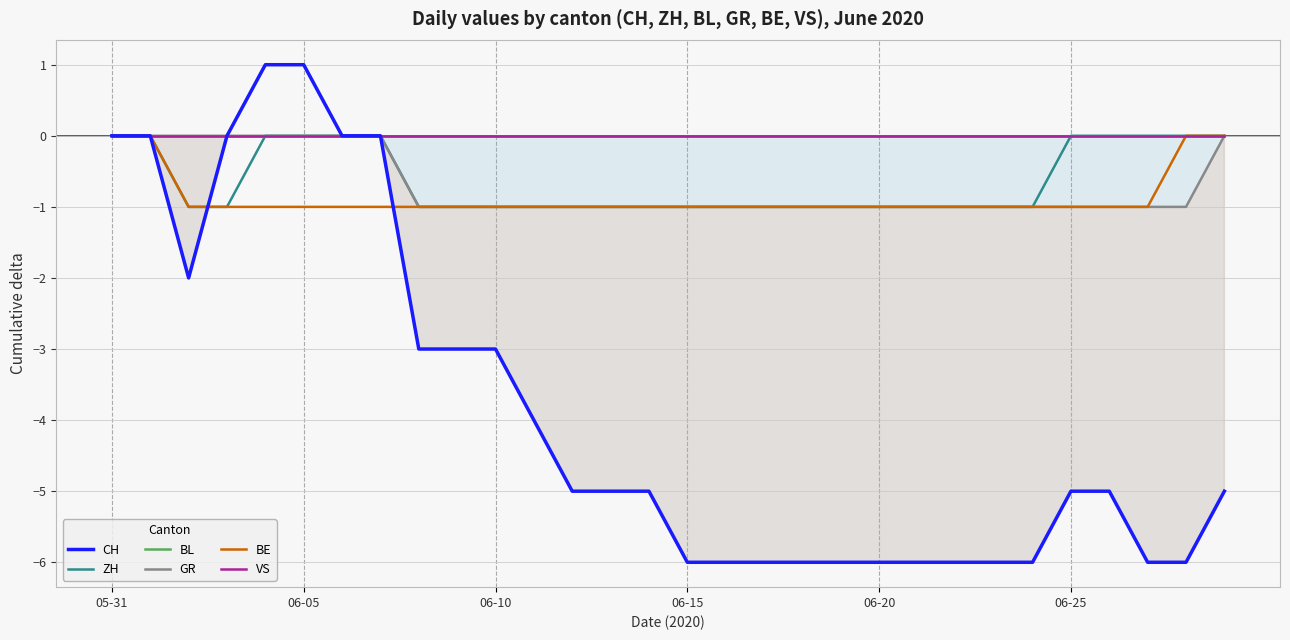

Rank the series by their maximum value, from lowest to highest.

ZH, BL, GR, BE, VS, CH